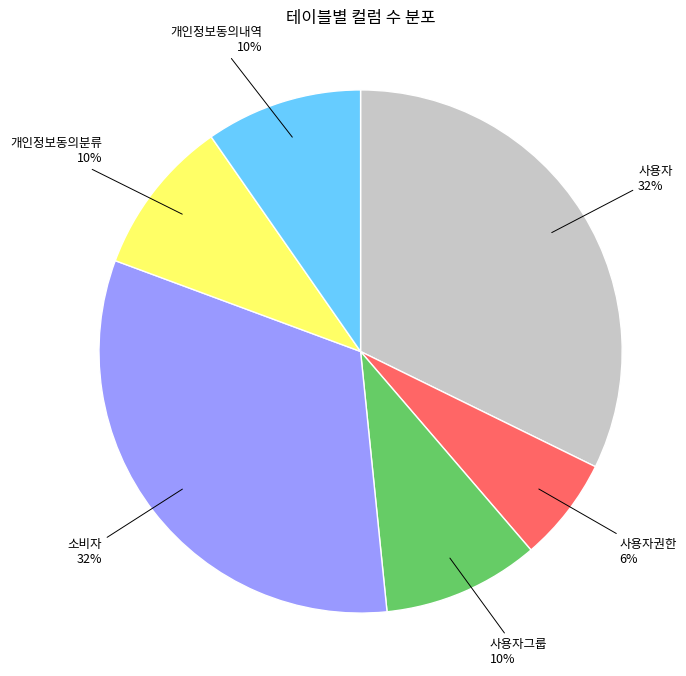

How many segments does this pie chart have?

6